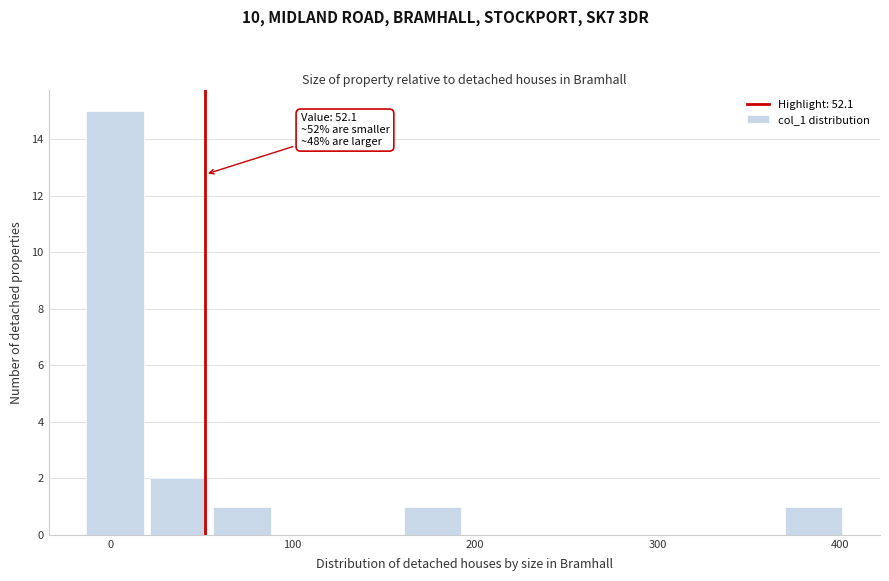

Around what value on the x-axis is the tallest bar? Give the approximate position of its centre, as read against the axis.

0